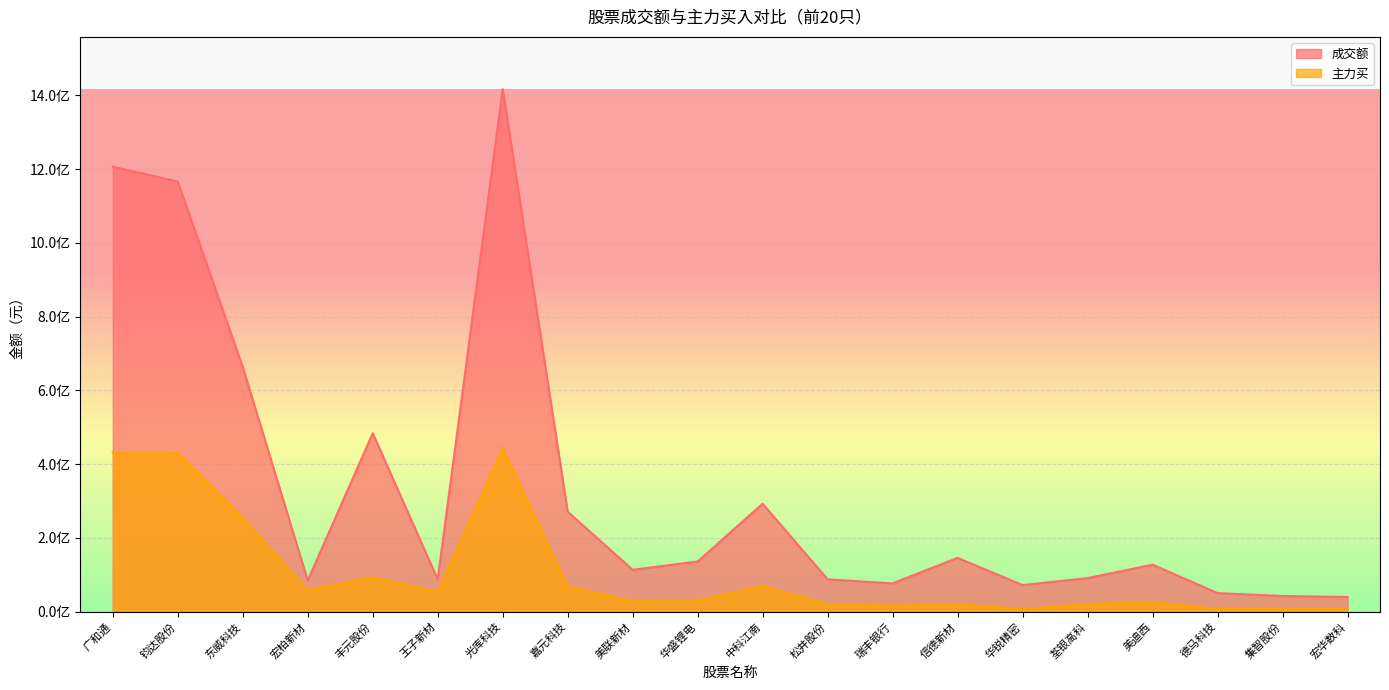

Reading left to right, transcribe all the data shown in this chart.

成交额: 1206532243	1166033192	663428854	84497324	483686668	87739949	1416658301	271092919	113425189	136085851	292673411	87669592	76595778	145816103	72056723	90998654	127408987	50364777	42385387	39785009
主力买: 431374218	430626784	254647524	58831097	93452897	54178708	444368993	68295378	28828780	30127570	69839081	19841655	16367360	19960203	6998719	20707753	25878425	7234661	9097402	7990049